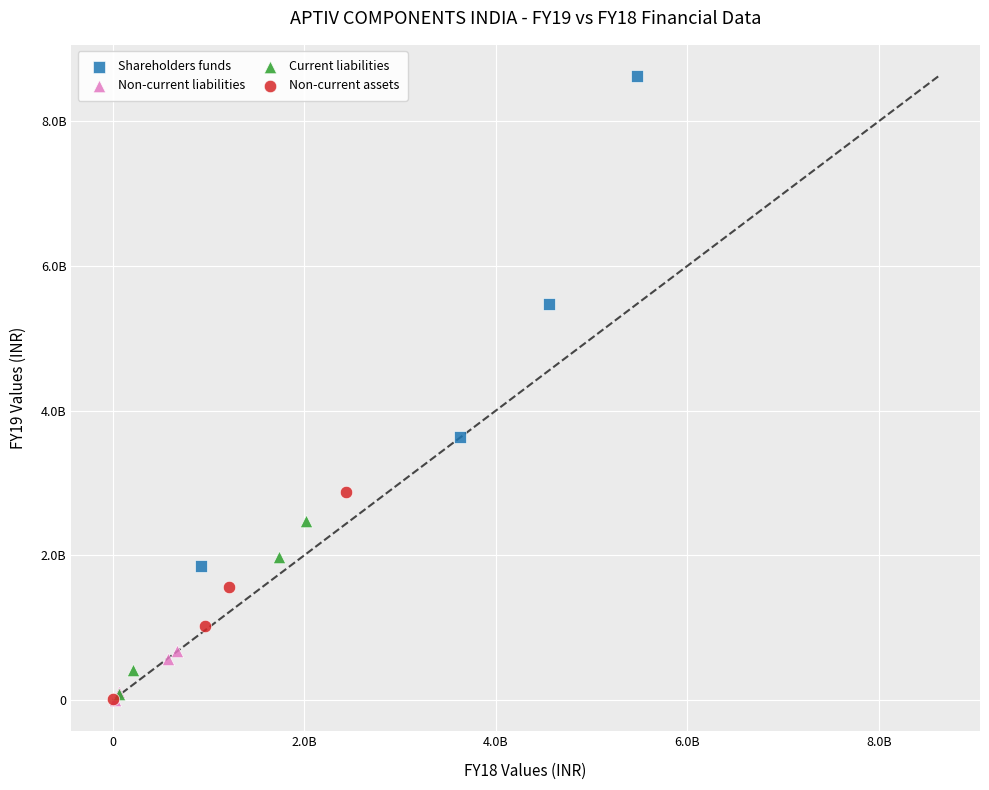

Which series has the widest spread of Y values?

Shareholders funds